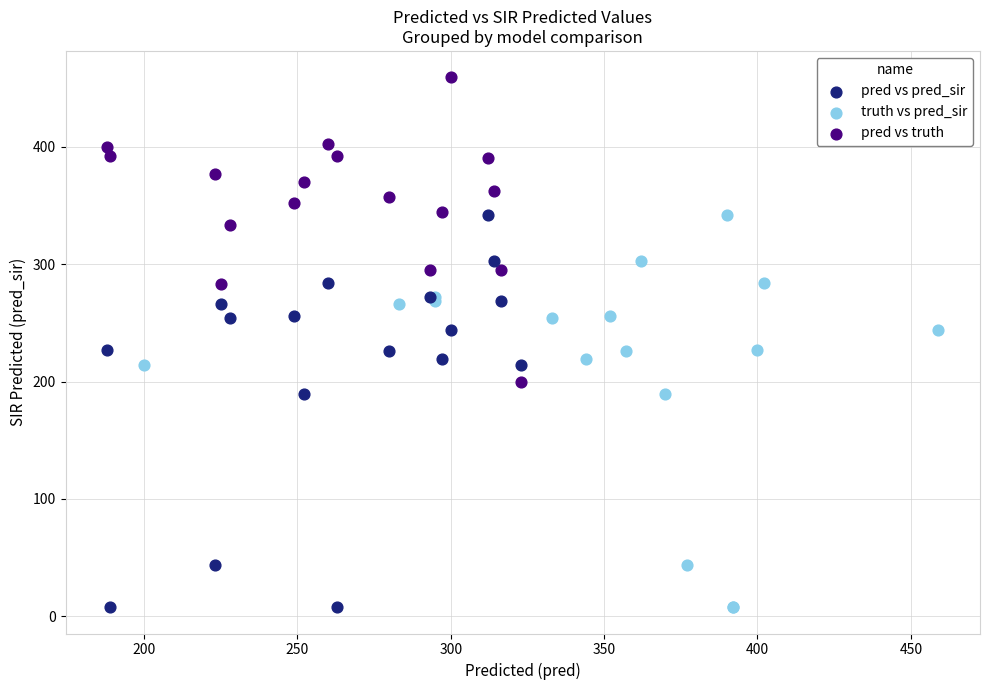

Which series reaches the maximum Y coordinate?

pred vs truth